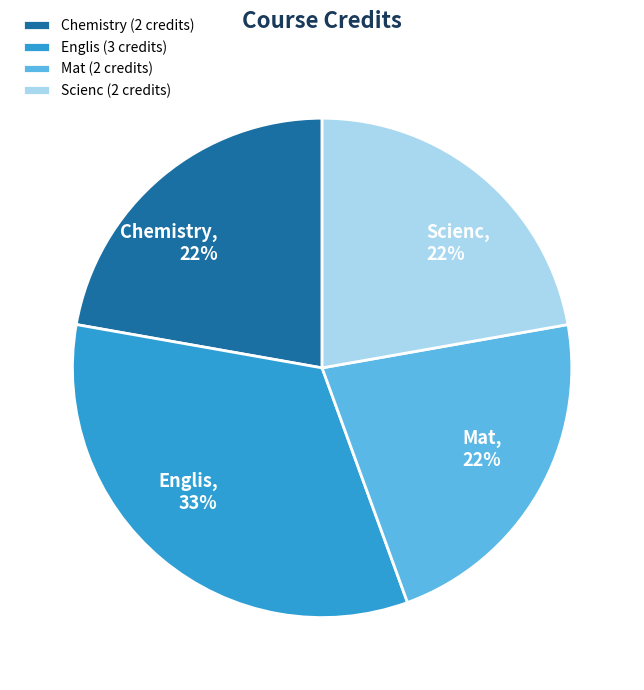

Between Englis and Chemistry, which is larger?

Englis